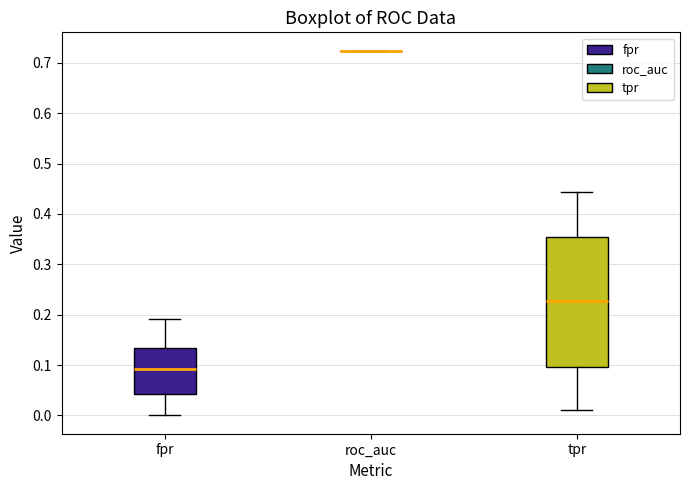

Reading left to right, transcribe this box plot: for each box, give where its median line is, the range the box spans, and where its two whiskers end, as read against the y-axis. The values are not printed on the chart, so give them approximately, as read against the axis.

fpr: median 0.09, box 0.04 to 0.13, whiskers 0.00 to 0.19
roc_auc: box collapsed to a line at 0.72, whiskers 0.72 to 0.72
tpr: median 0.23, box 0.10 to 0.35, whiskers 0.01 to 0.44